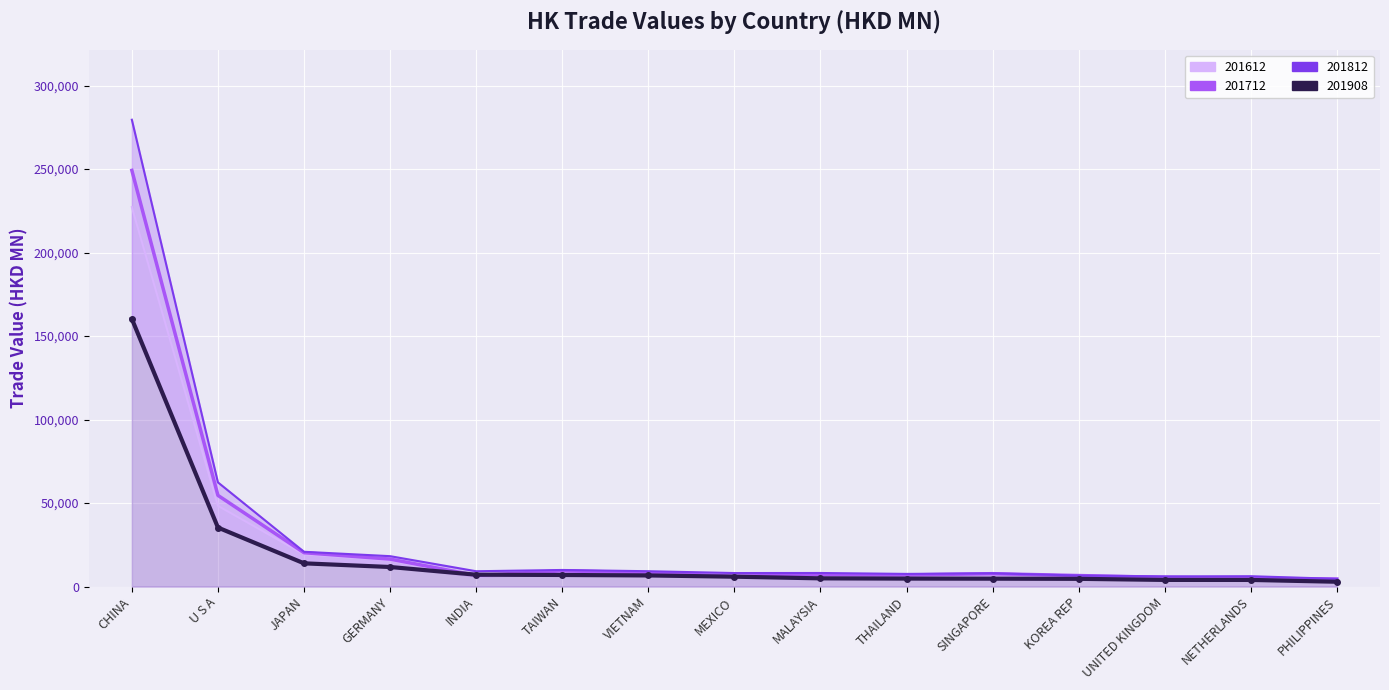

What are all the series names shown in the legend?

201612, 201712, 201812, 201908